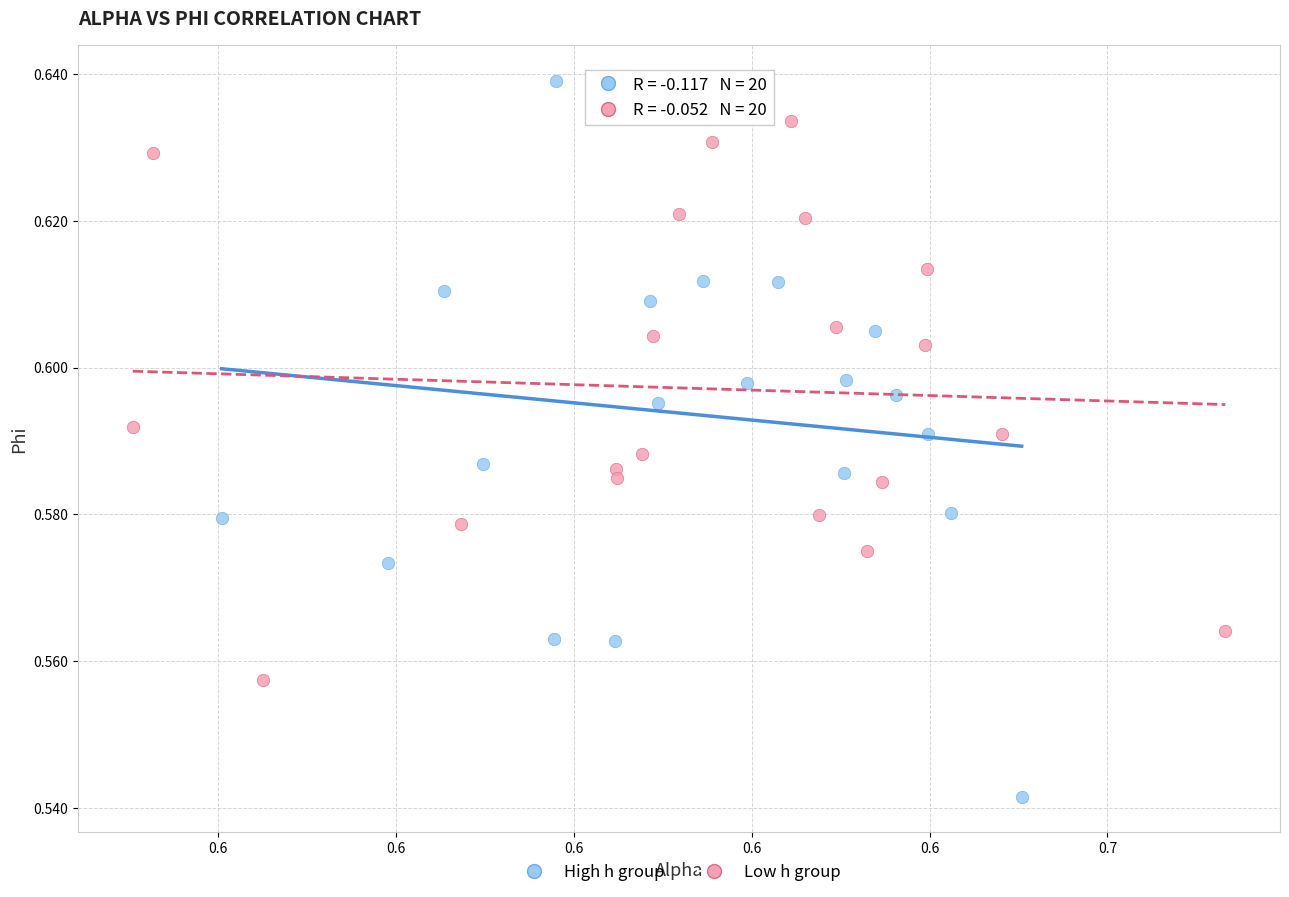

Which series has the widest spread of Y values?

High h group